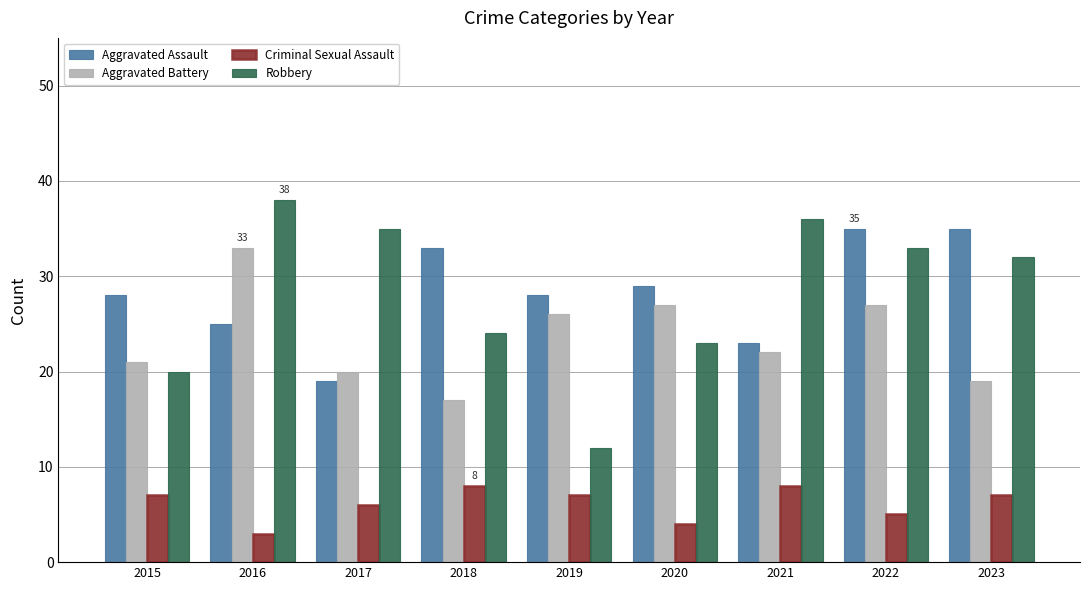

What is the maximum value for Aggravated Assault?

35